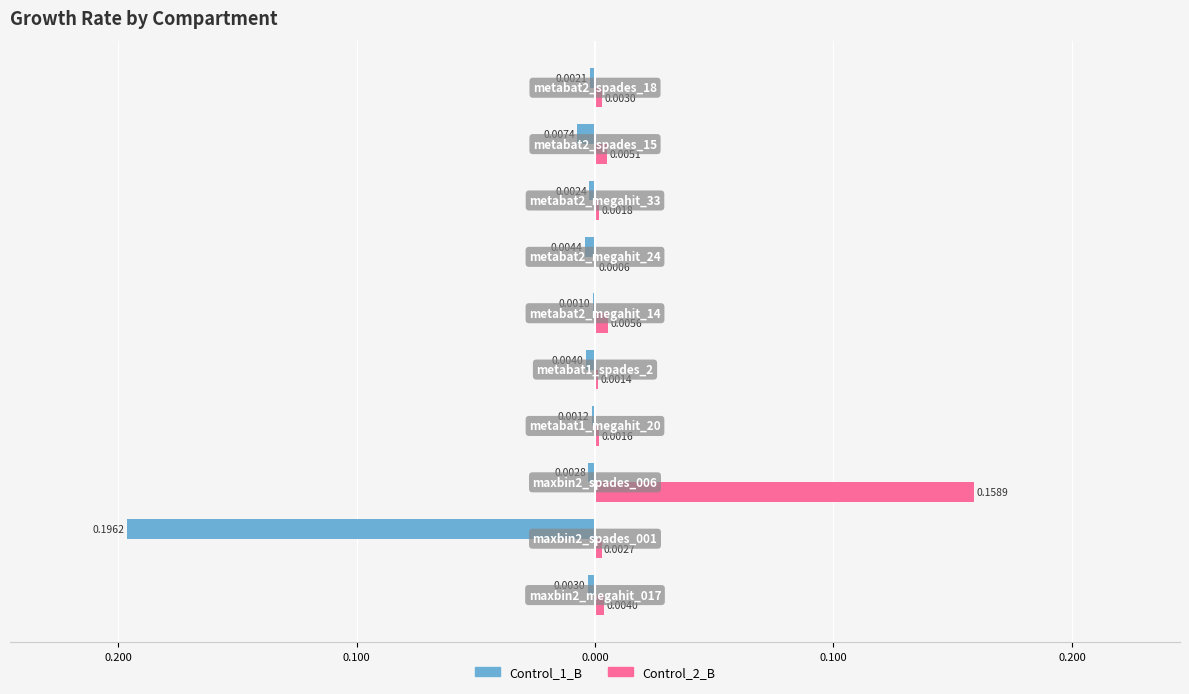

What are all the series names shown in the legend?

Control_1_B, Control_2_B